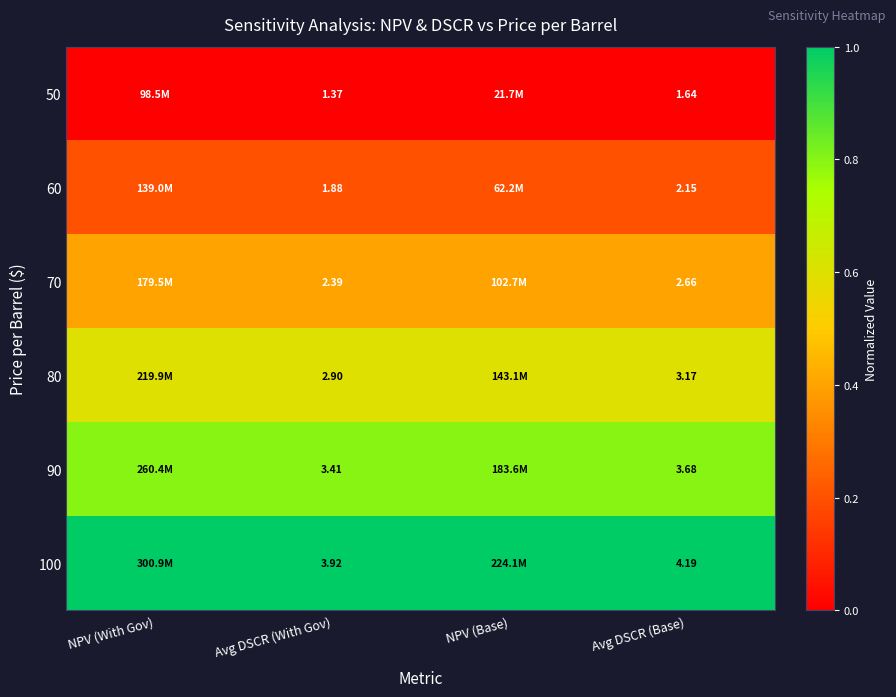

Is the value of 60 at Avg DSCR (With Gov) greater than the value of 50 at Avg DSCR (Base)?

Yes